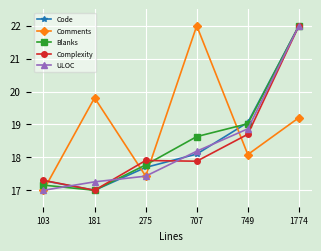

What is the sum of all Comments values?

113.5